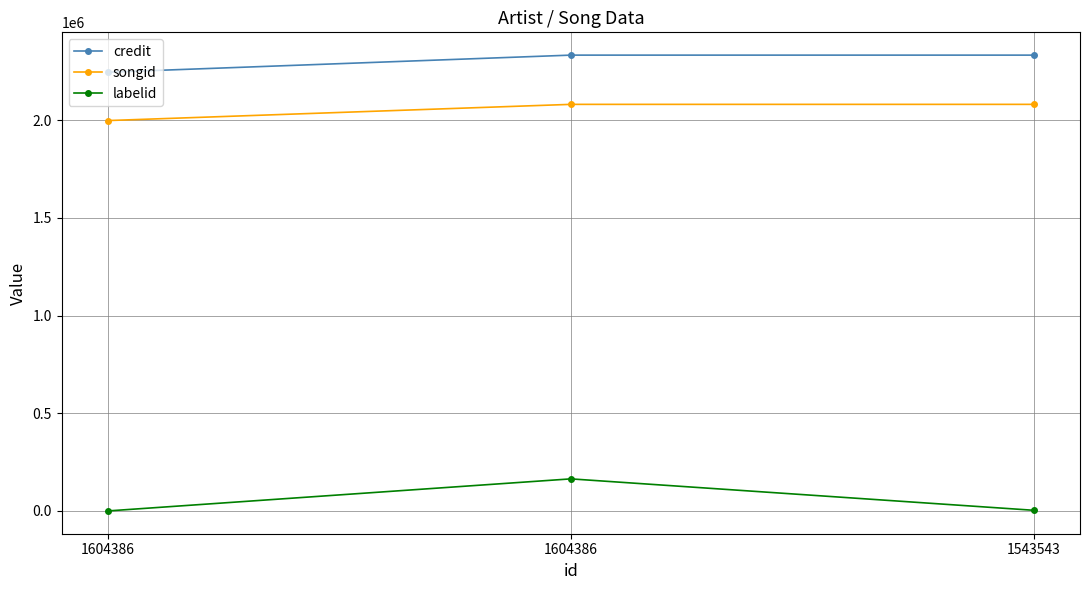

Which category has the lowest value in the songid series?

1604386